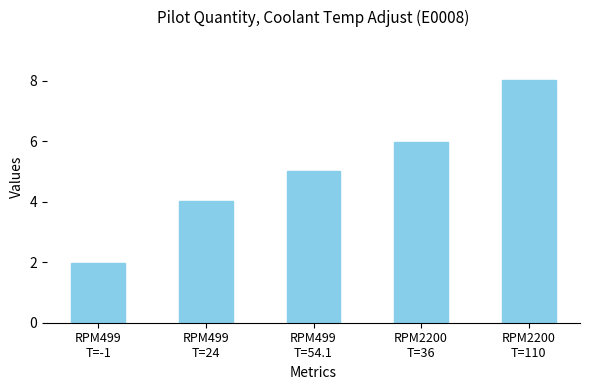

What is the difference between the second highest and second lowest values?

2.0